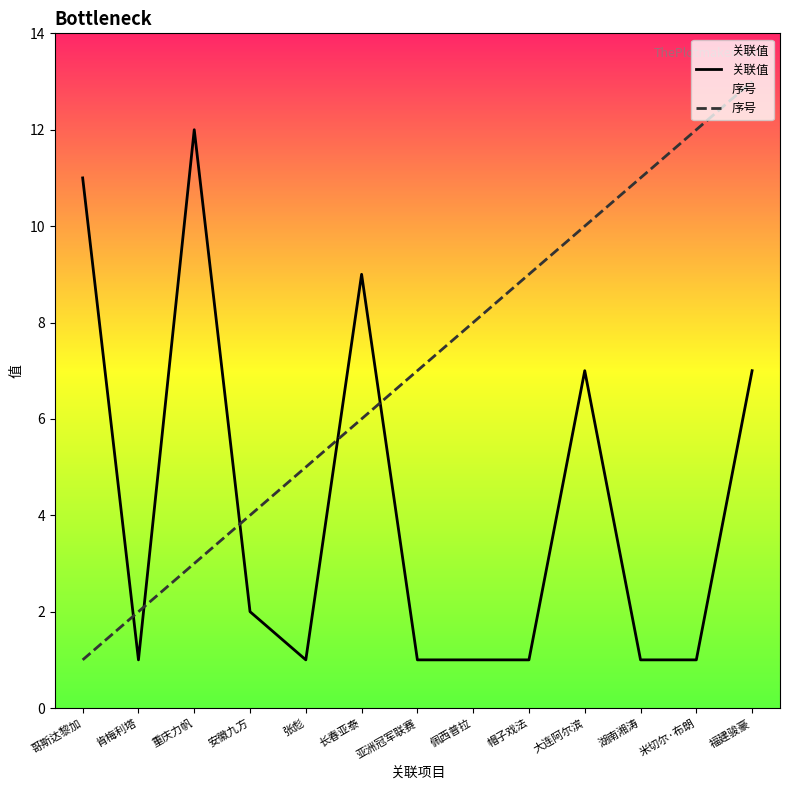

What is the spread (max minus min) of values at 米切尔·布朗?

11